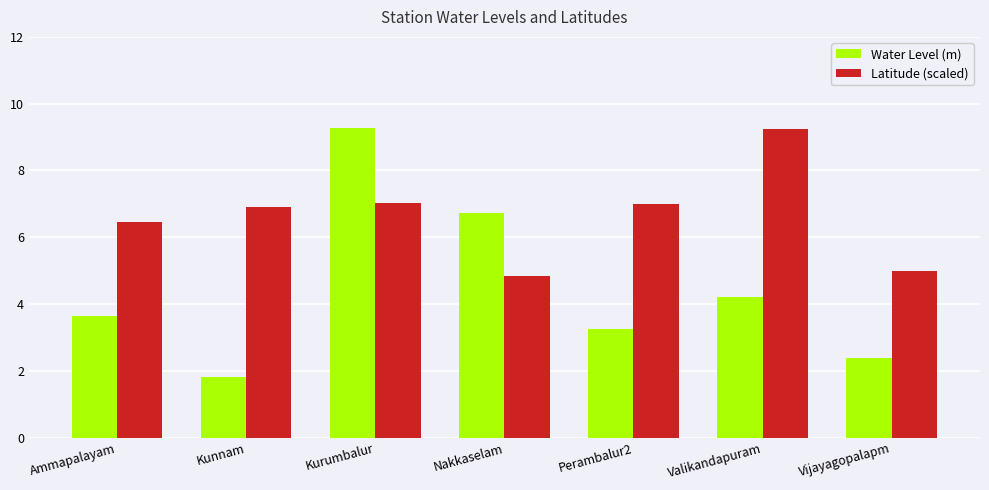

Between Ammapalayam and Kunnam, which series saw the biggest shift?

Water Level (m)